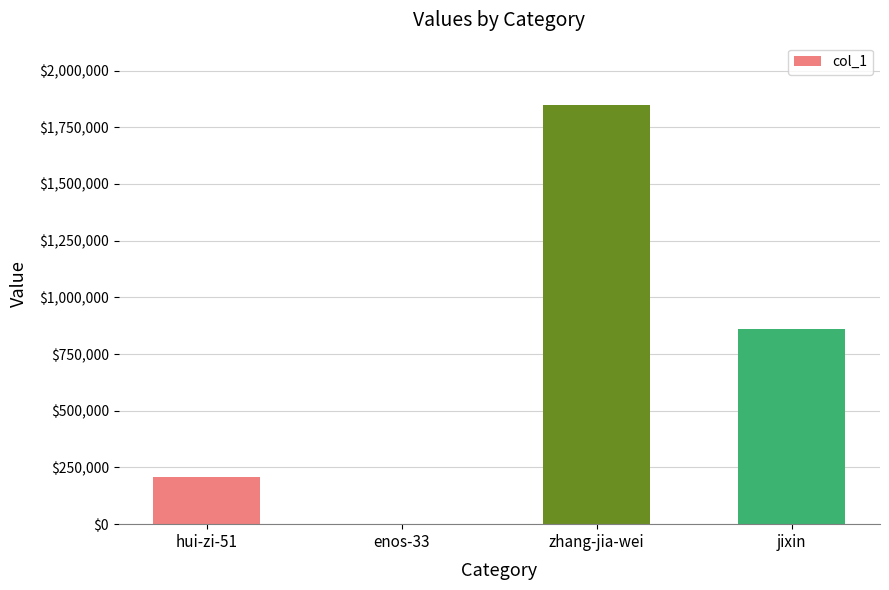

What is the average value?

728742